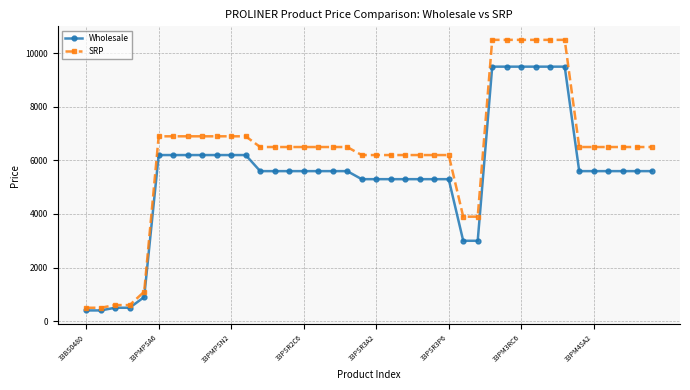

Rank the series by their average value, from highest to lowest.

SRP, Wholesale